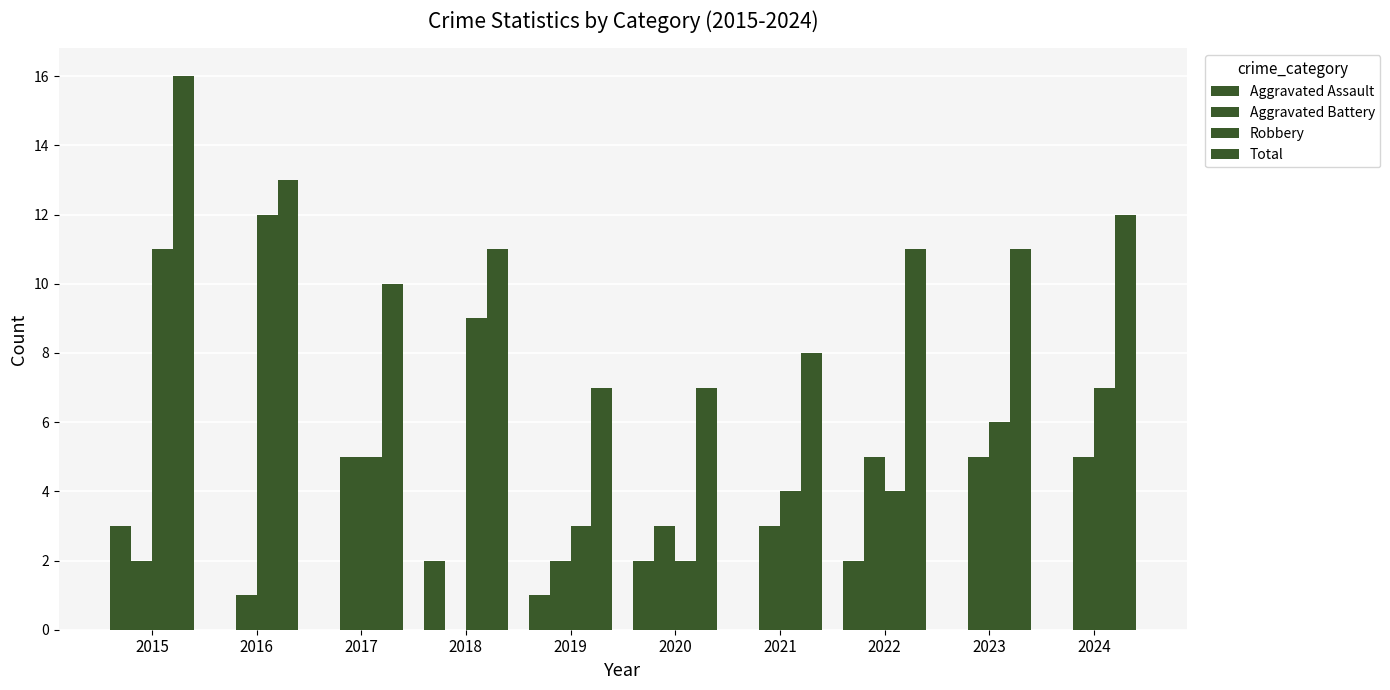

At how many categories does at least one series exceed 5?

10